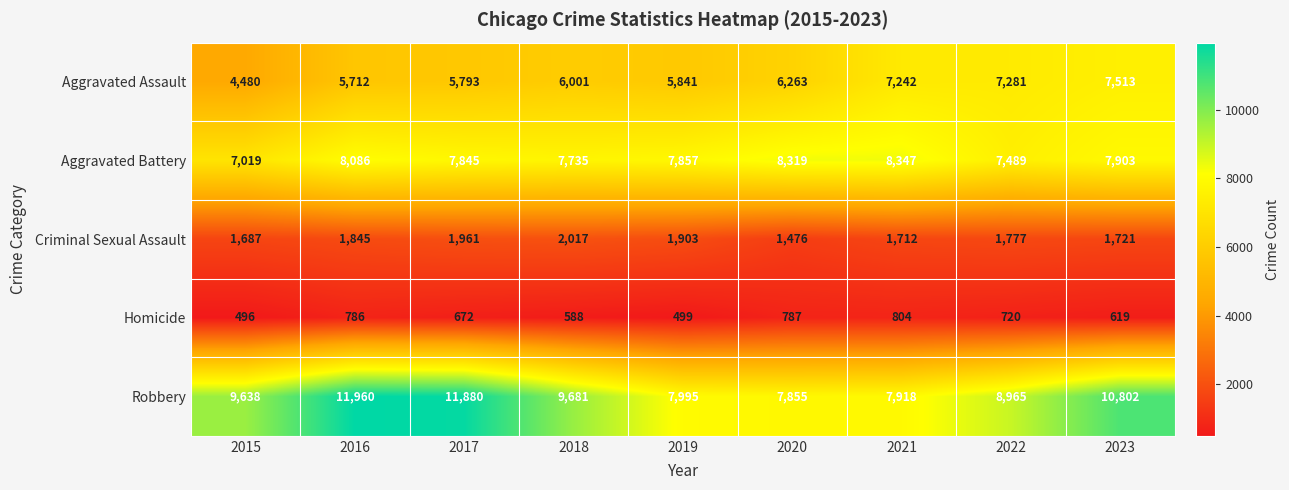

Where is Homicide nearest to the value 650?

2017